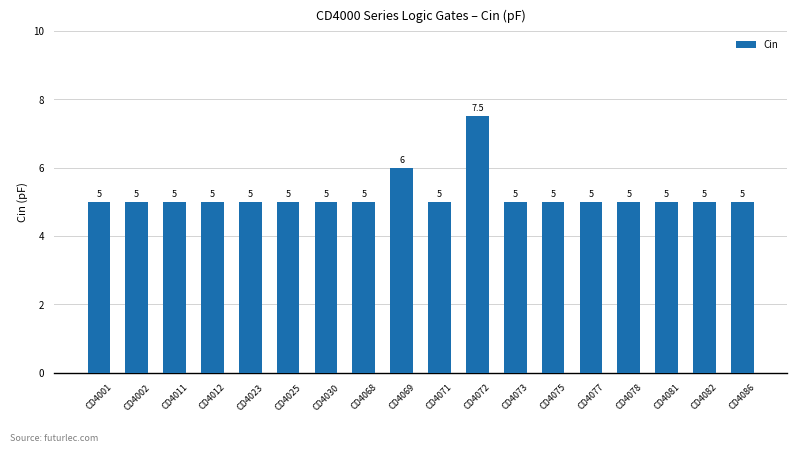

How many bars are there in total?

18